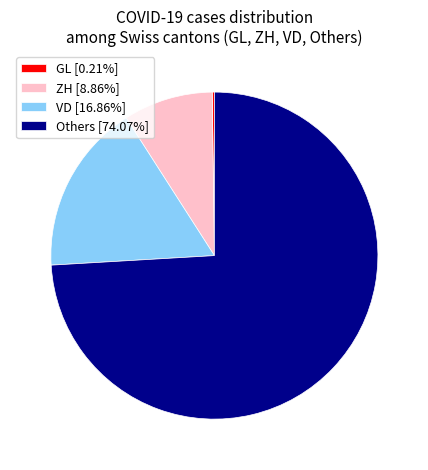

Is Others [74.07%] the majority of the pie?

Yes